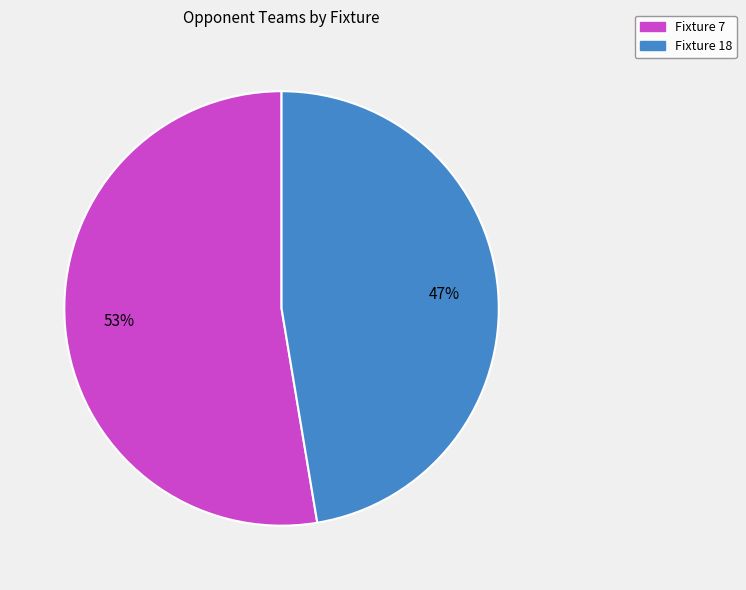

Is there a majority slice in this chart?

Yes